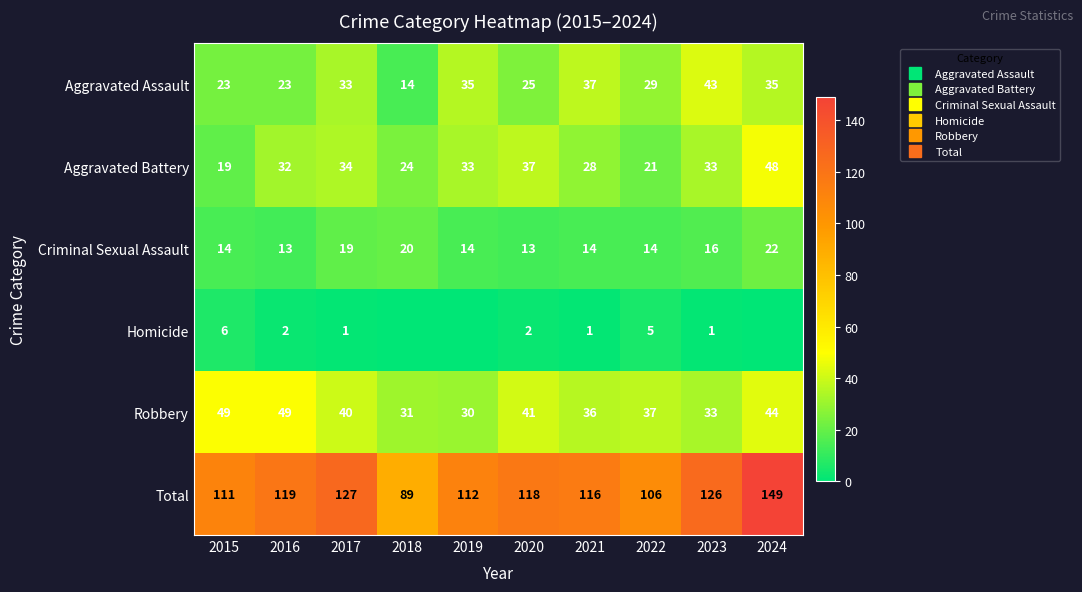

At which category does the chart reach its minimum across all series?

2018